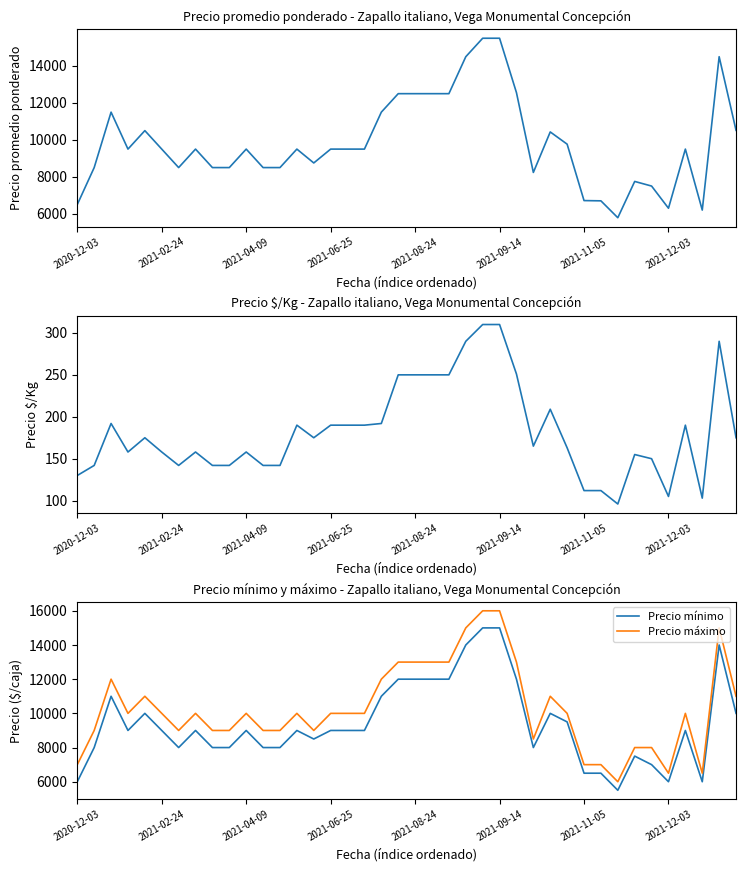

What is the highest value of the Precio máximo series?

16000